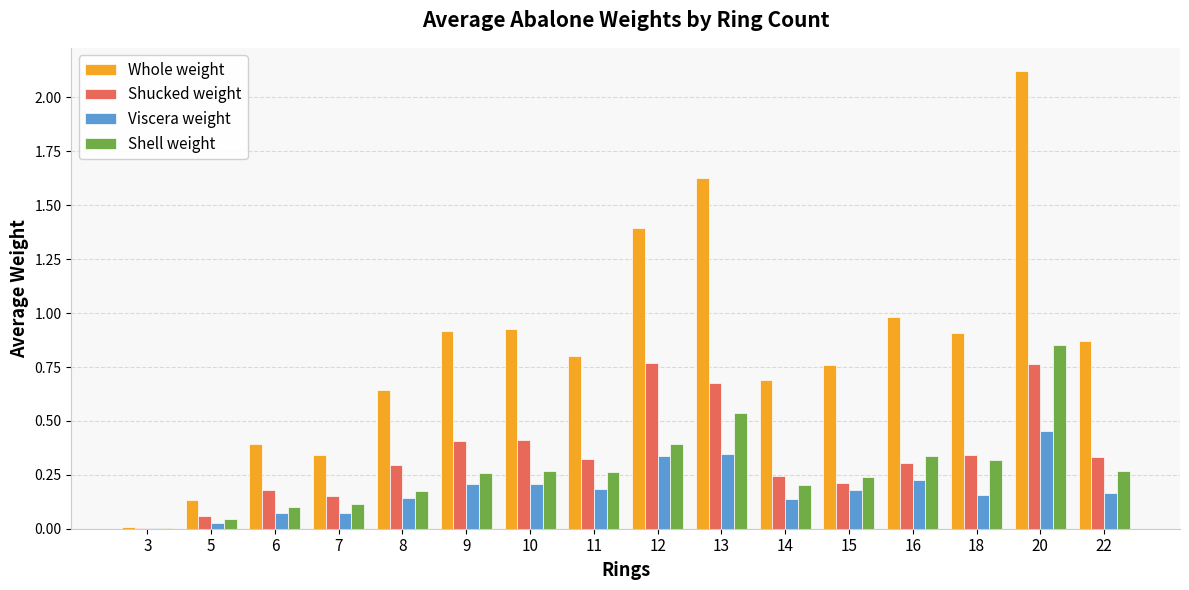

Are the bars grouped side by side (vs. stacked)?

Yes